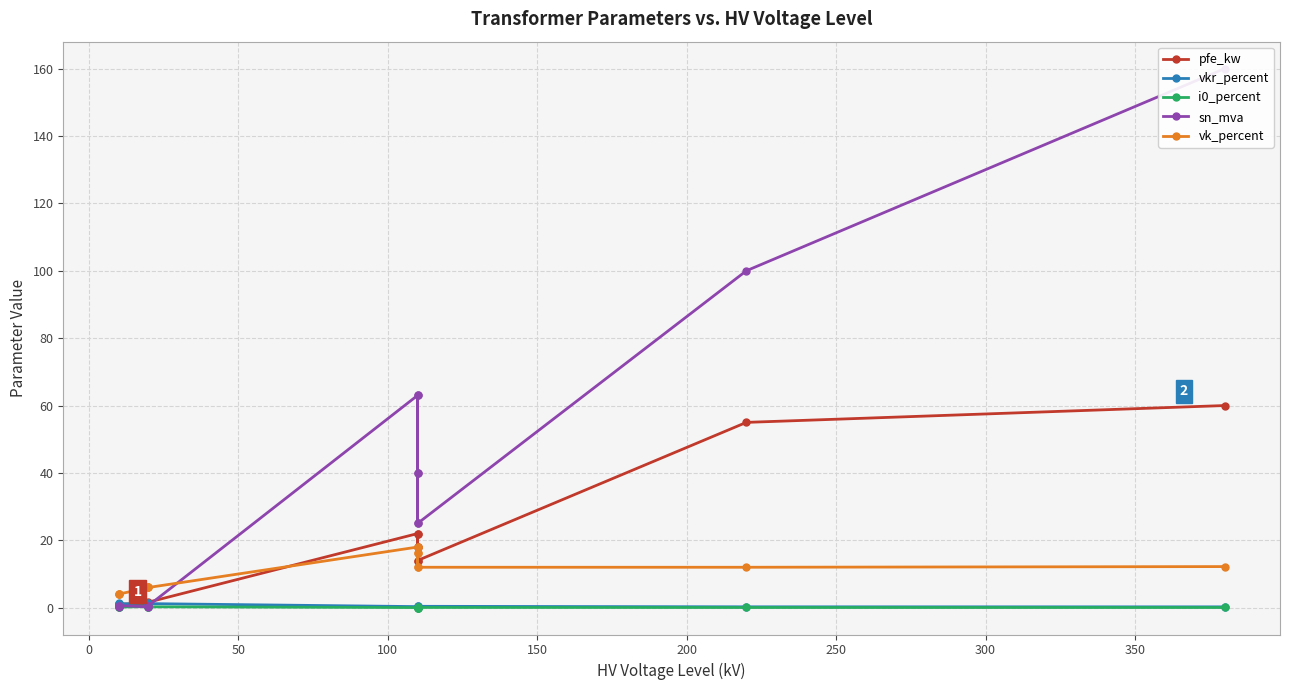

Which series has the widest spread of values?

sn_mva